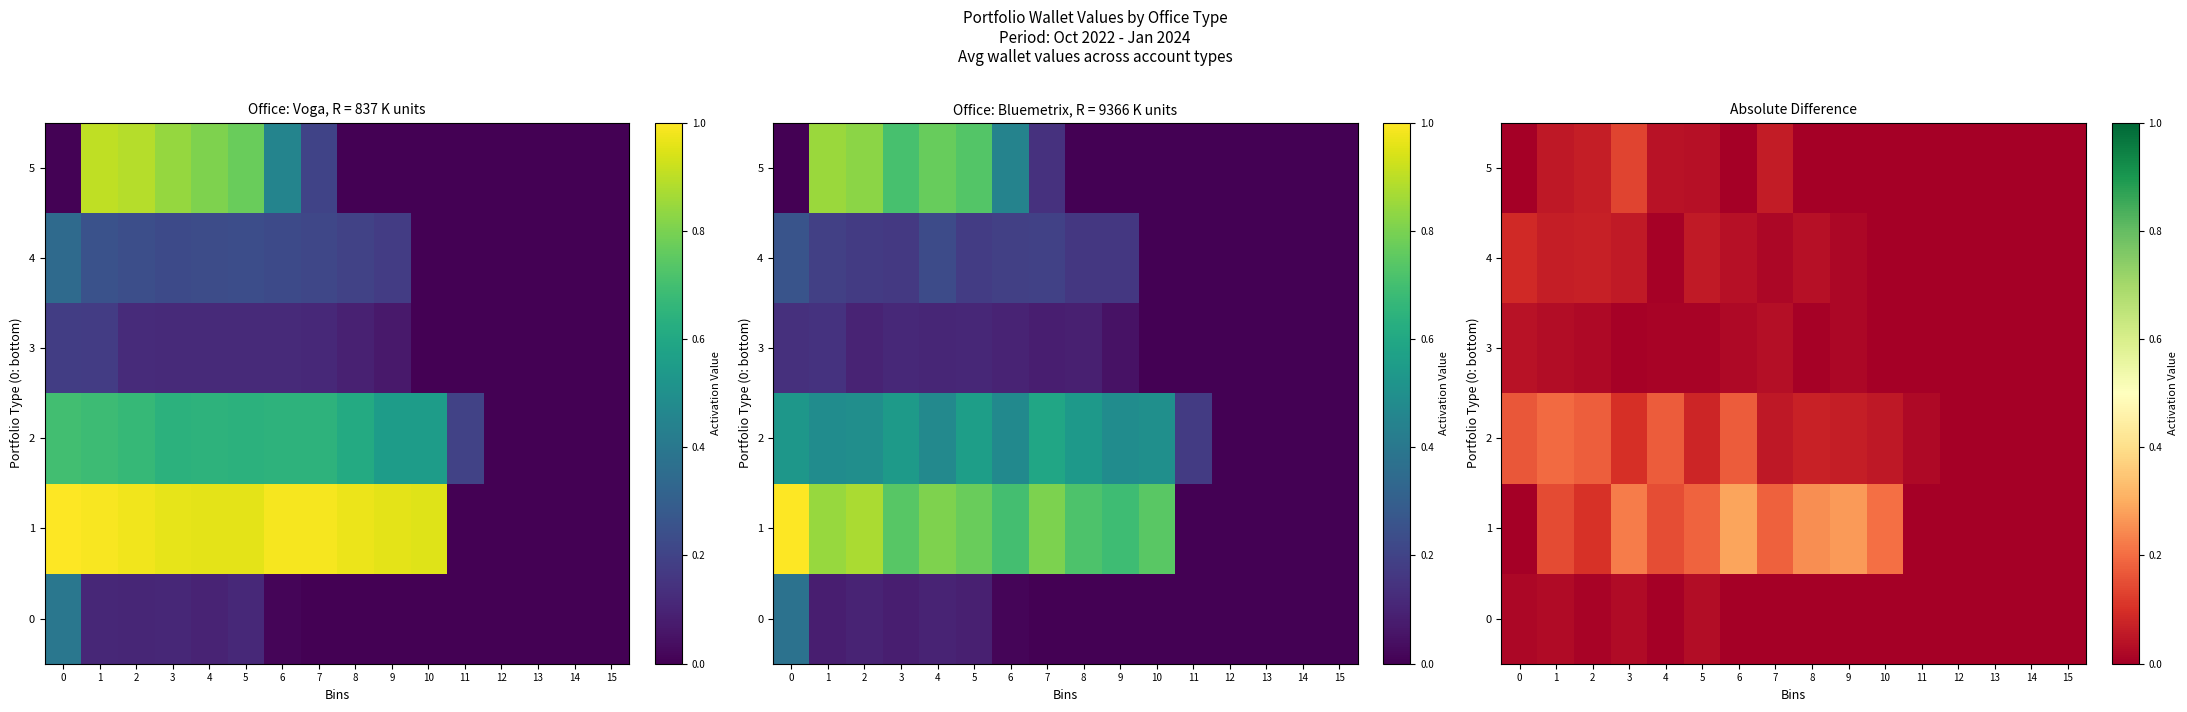

True or false: row_4 has a value of 0.0 at 10.

True